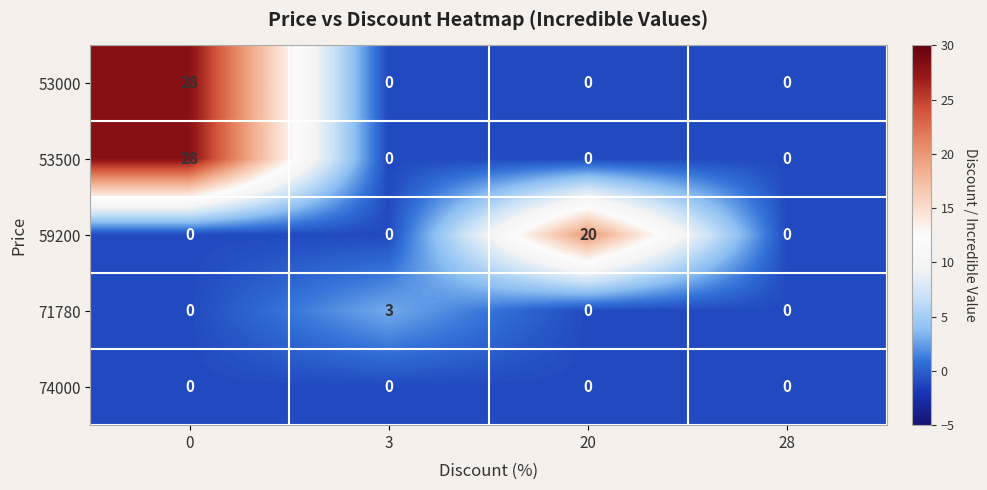

What is the total value across all series at 20?

20